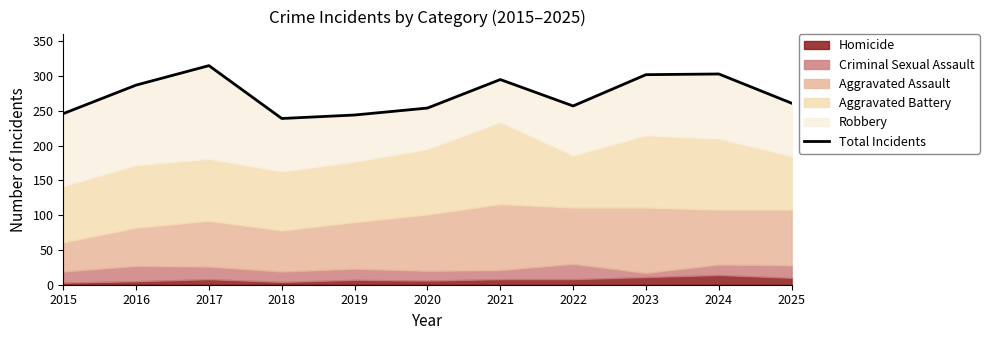

Reading left to right, transcribe all the data shown in this chart.

246	287	315	239	244	254	295	257	302	303	261